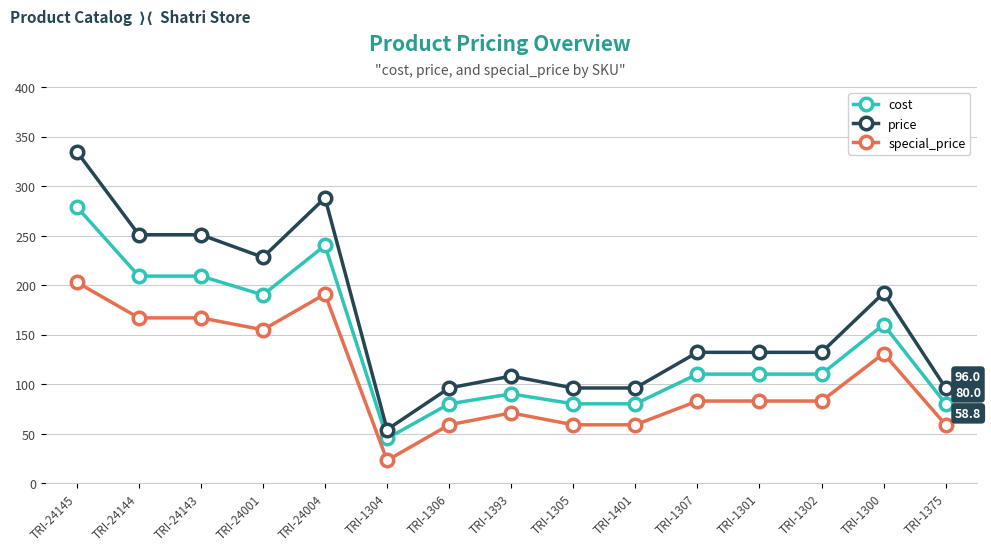

Does the chart display data point markers on the line(s)?

Yes